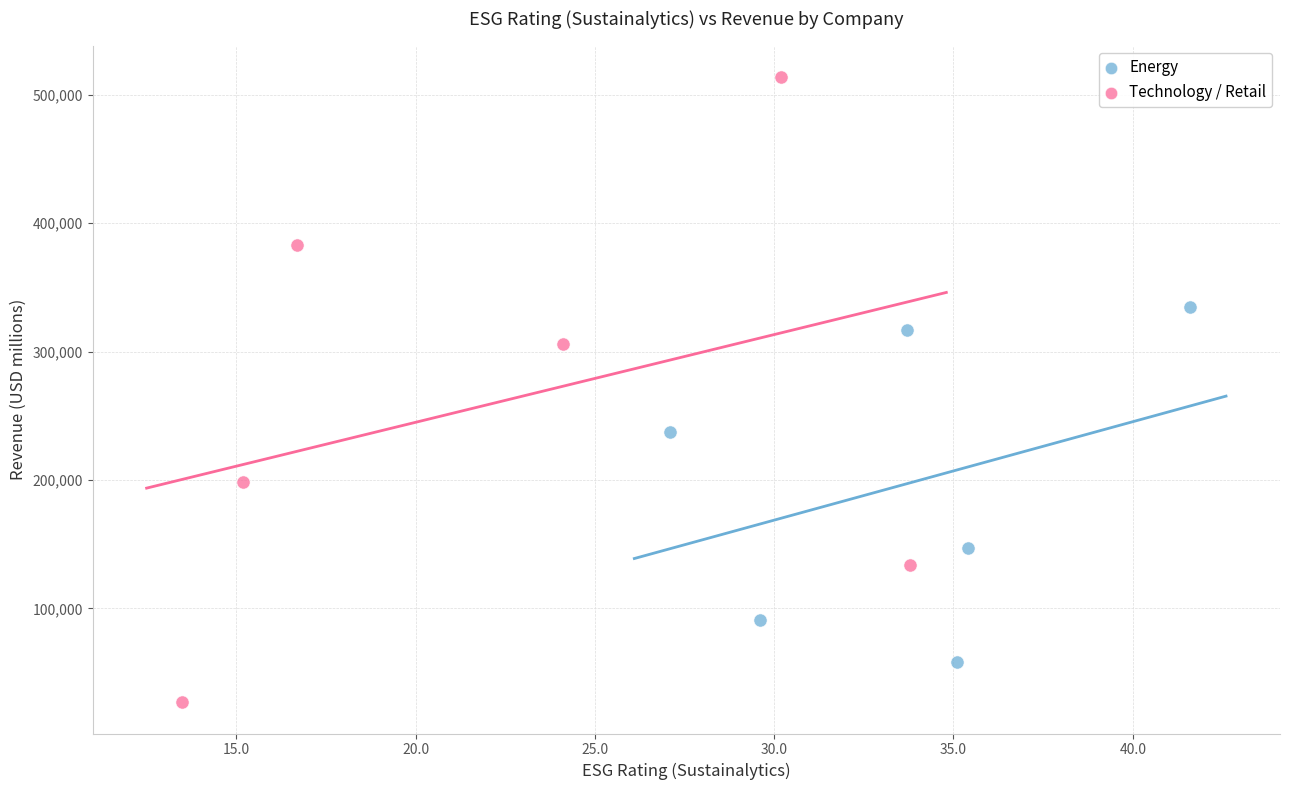

Which series contains the lowest Y value?

Technology / Retail